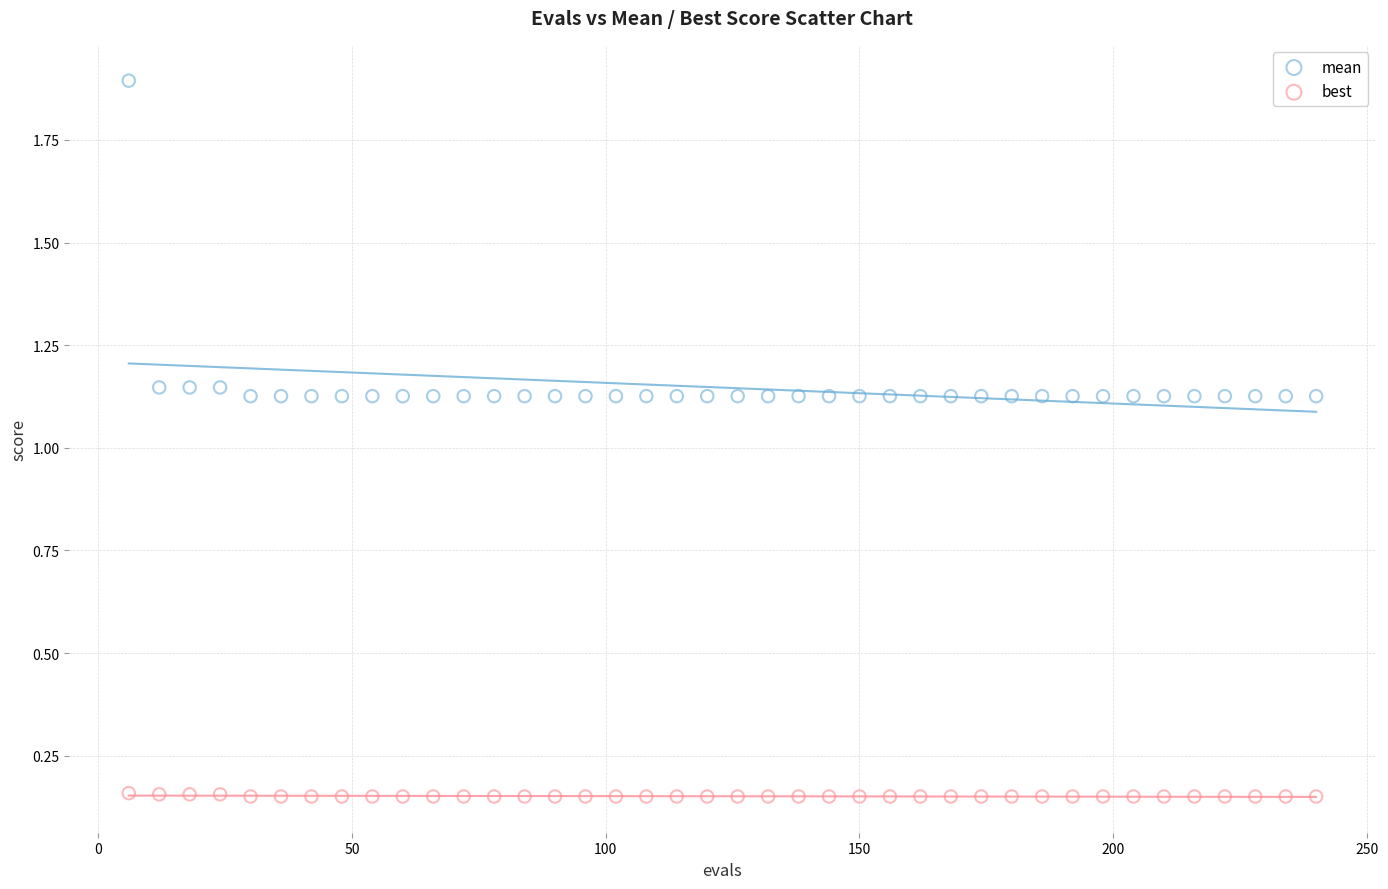

Across all data points, what is the range of Y values (max minus min)?

1.7